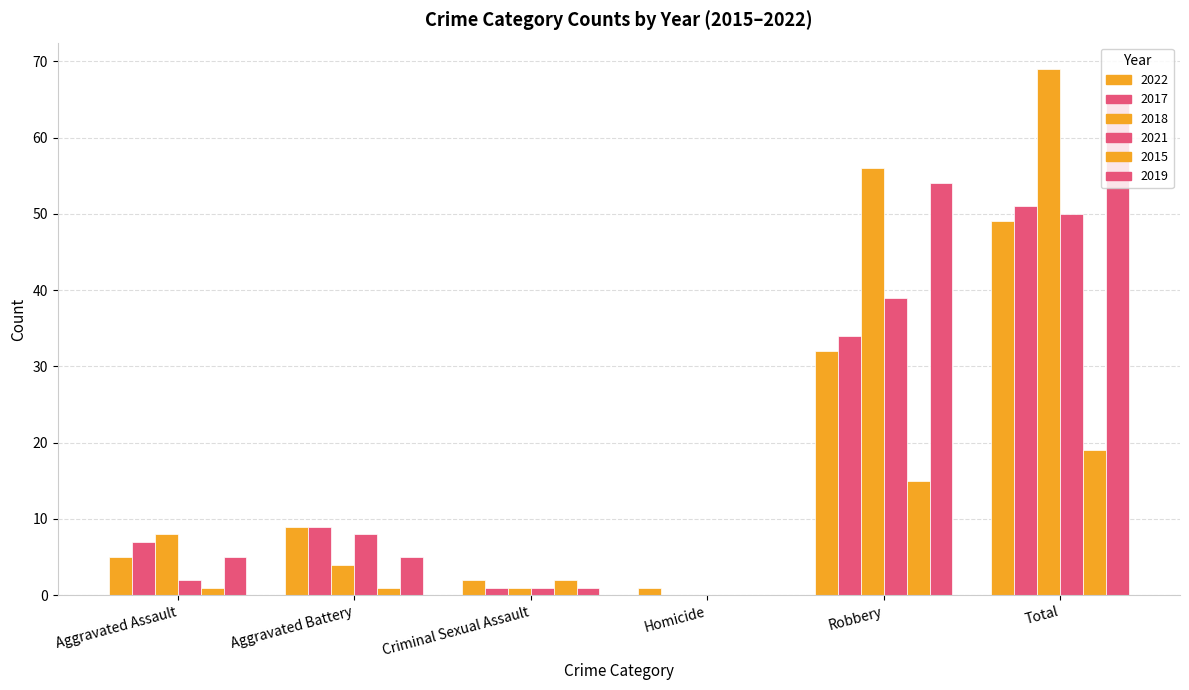

Is it true that 2022 equals 14 at Robbery?

False